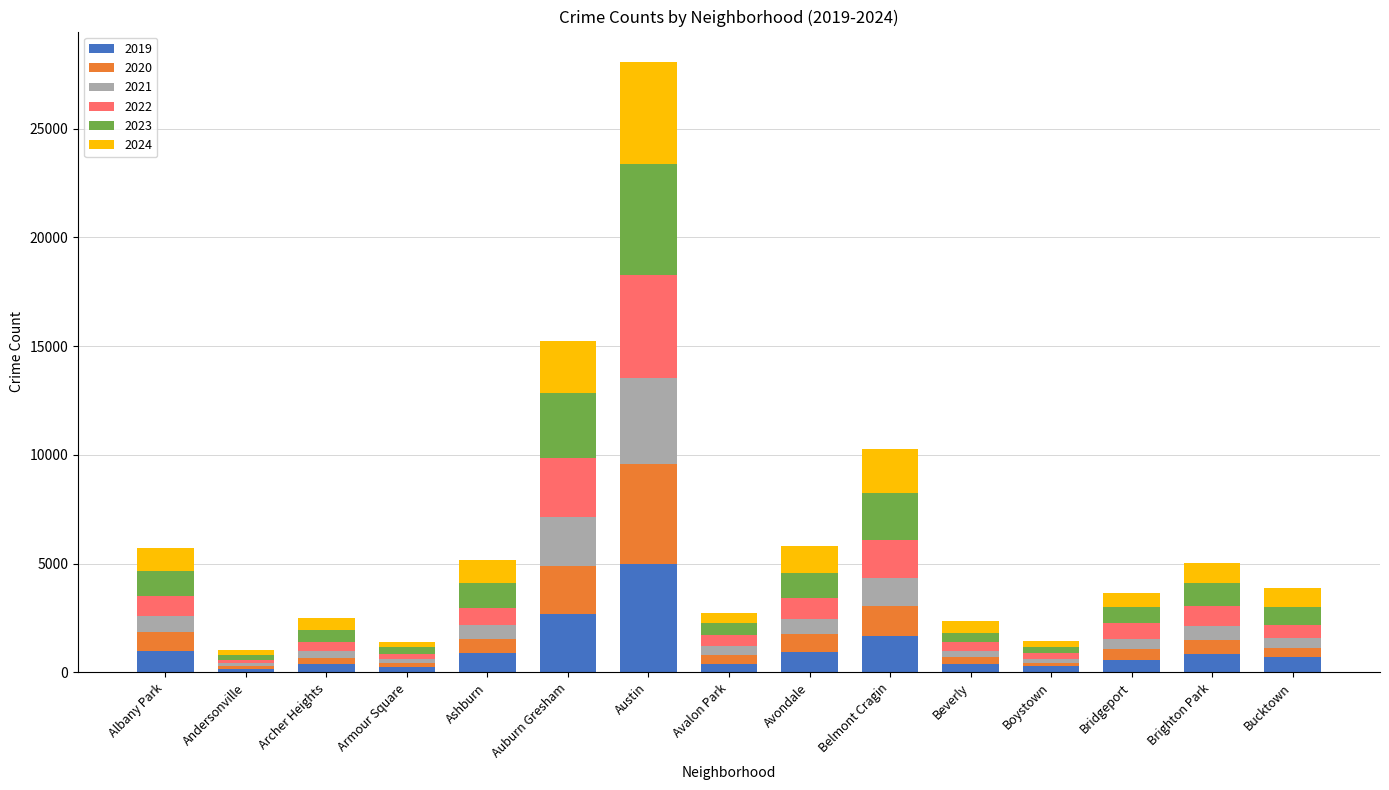

At which label does 2019 reach its peak?

Austin